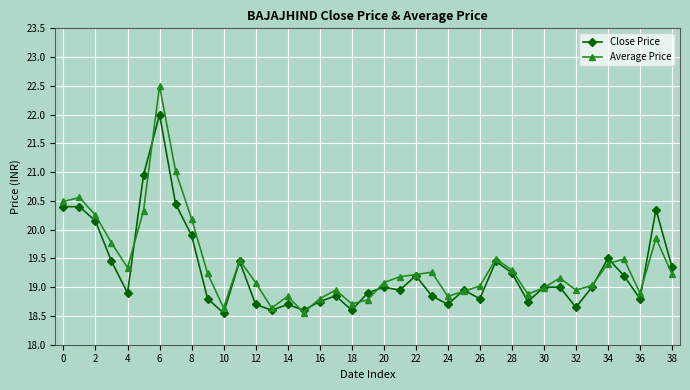

Which series ends up on top after the final intersection of Average Price and Close Price?

Close Price